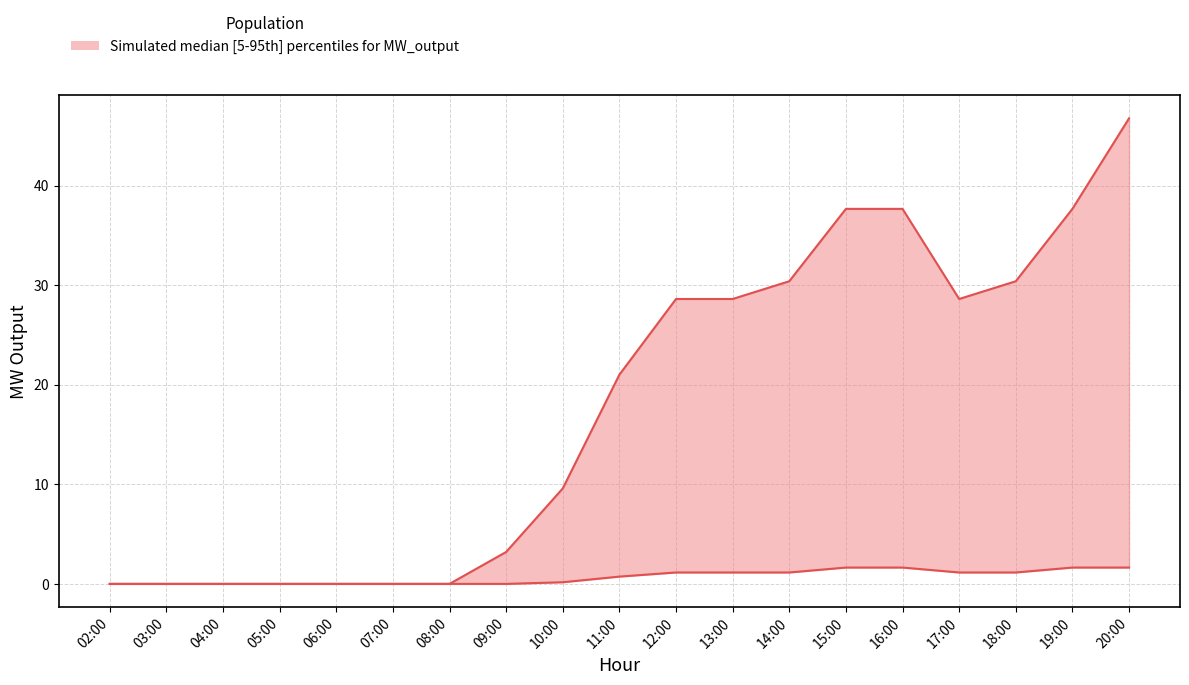

Which label corresponds to the smallest value in the chart?

02:00